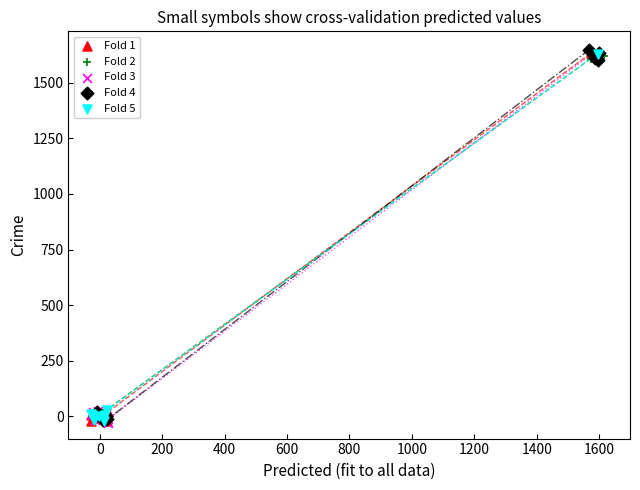

What are all the series names shown in the legend?

Fold 1, Fold 2, Fold 3, Fold 4, Fold 5